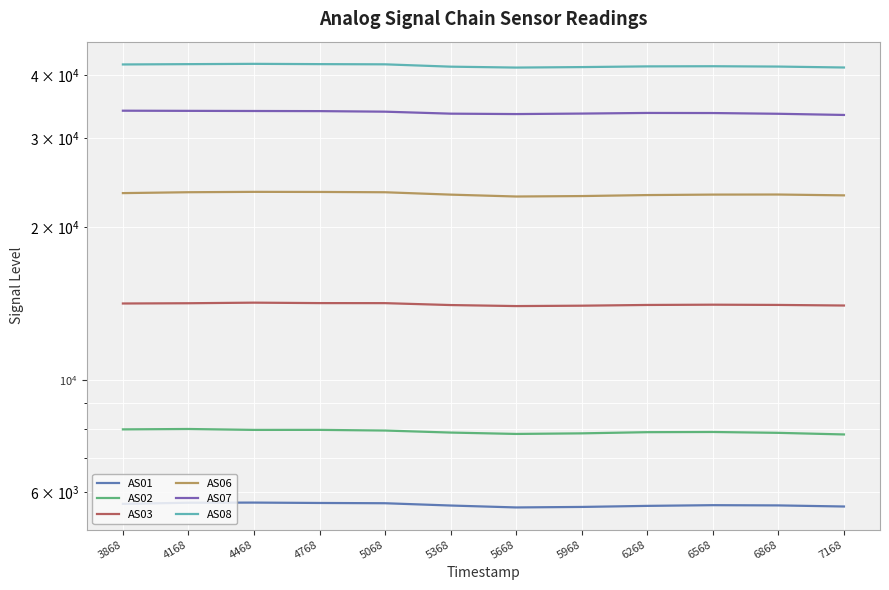

Between 6568 and 6868, which series saw the biggest shift?

AS07